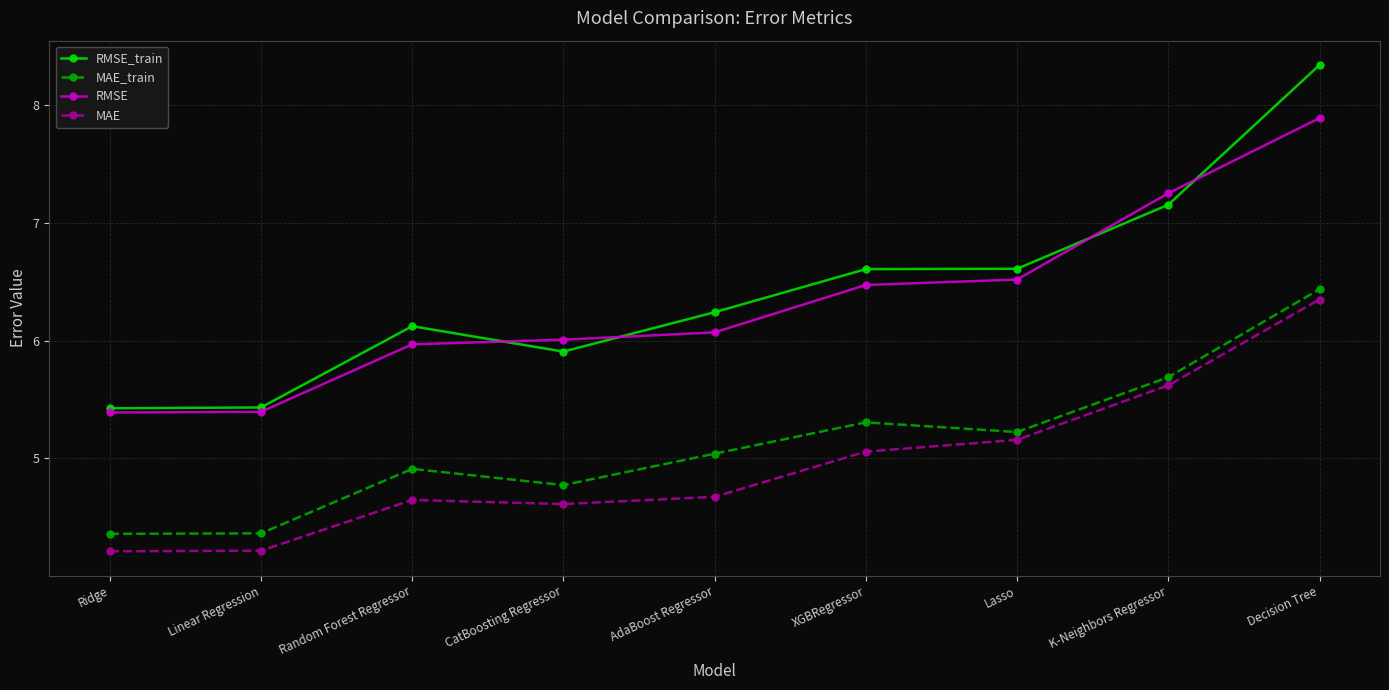

What is the value of the RMSE_train point at the 5th from the left?

6.2